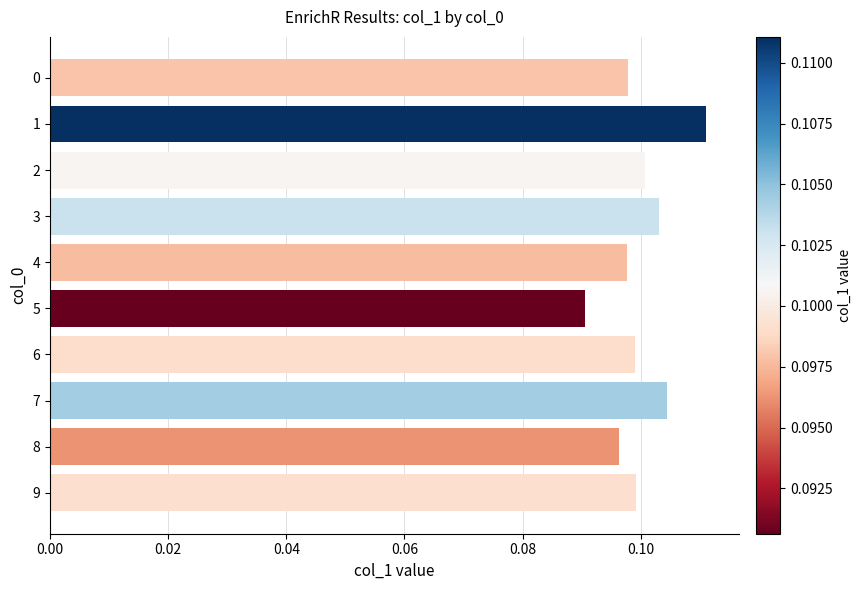

What is the sum of all values?

1.0